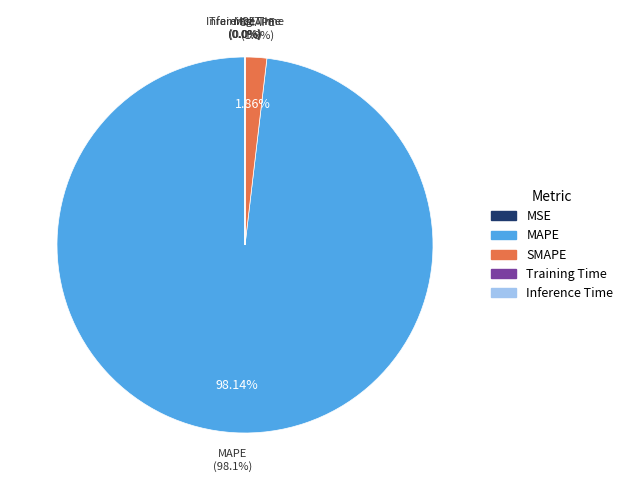

To the nearest percent, what portion does SMAPE represent?

2%